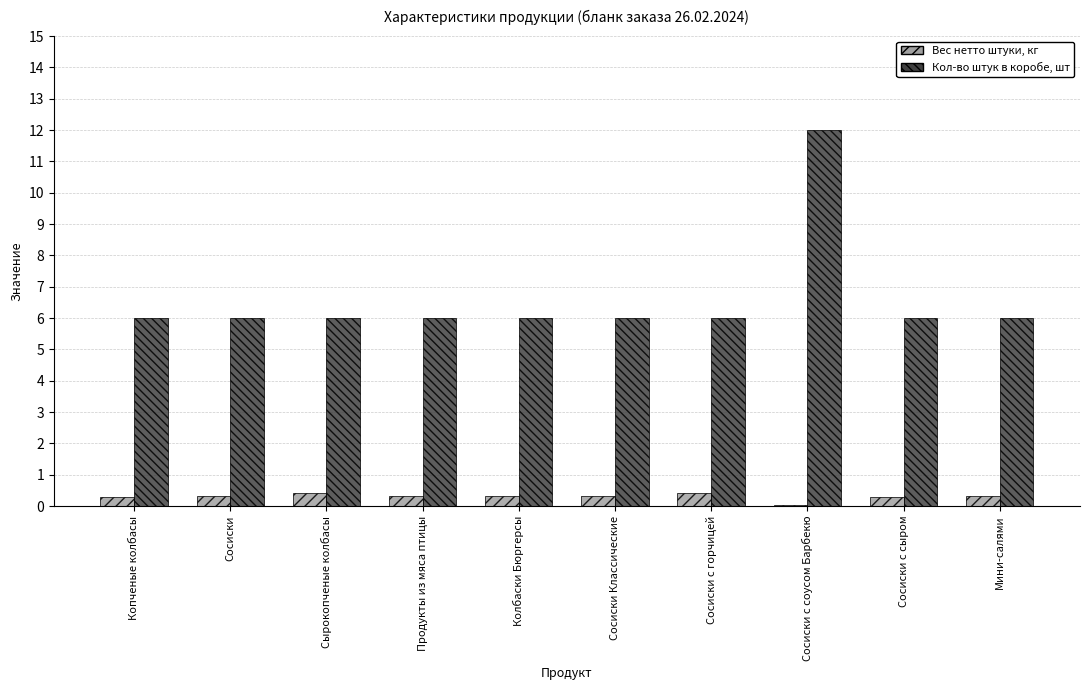

Which category has the lowest value in the Вес нетто штуки, кг series?

Сосиски с соусом Барбекю